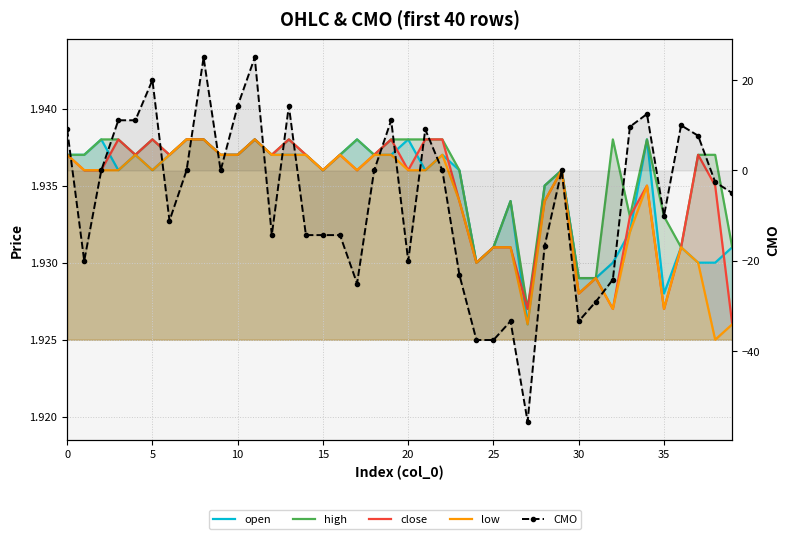

What is the value of the low point at the 19th from the left?

1.9